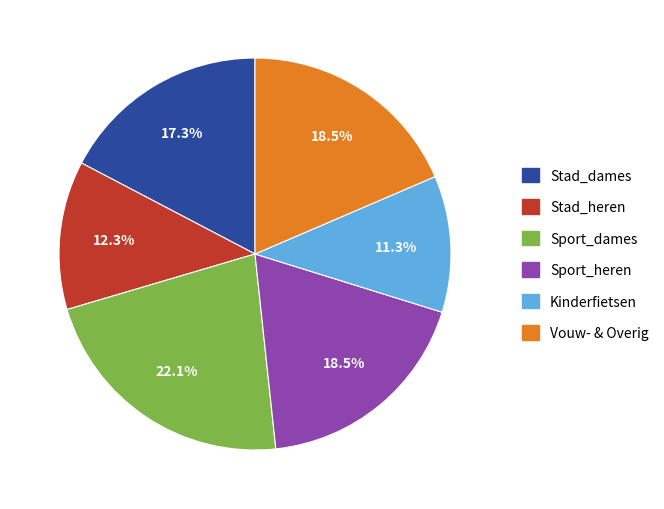

Approximately how many times larger is the value at Kinderfietsen compared to Vouw- & Overig?

0.6